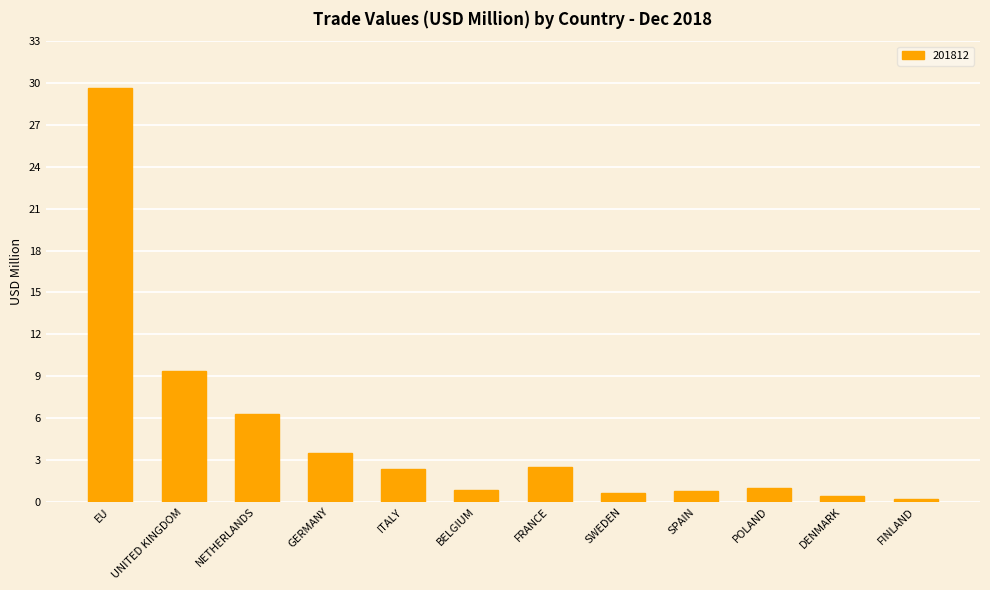

What is the sum of all values?

57.5